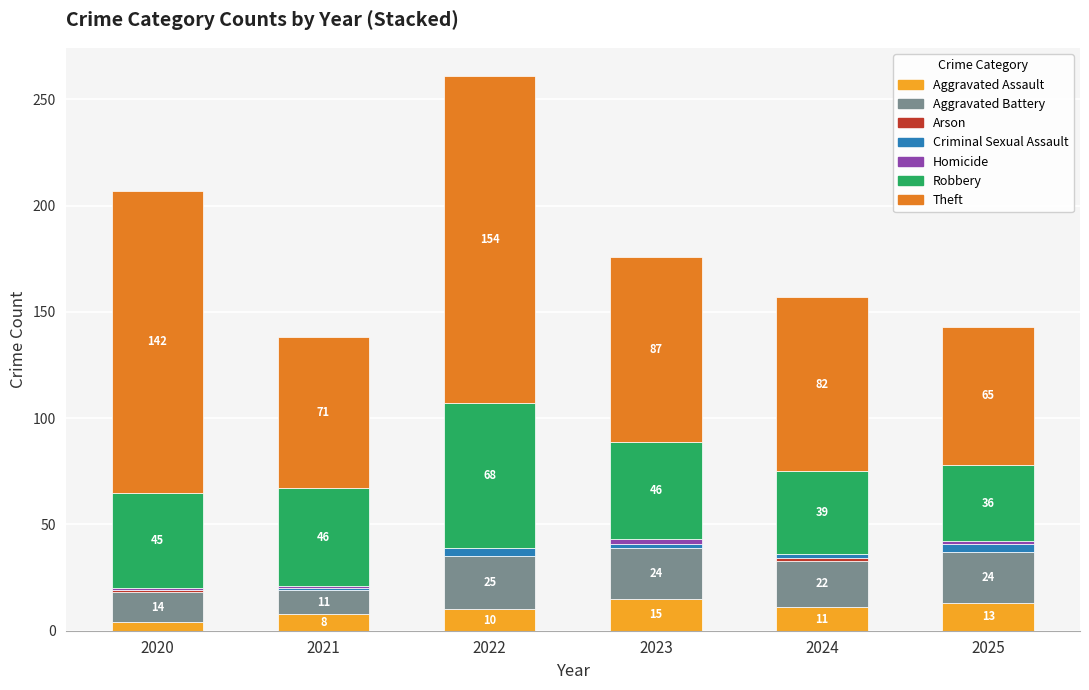

At which label does Aggravated Assault reach its peak?

2023